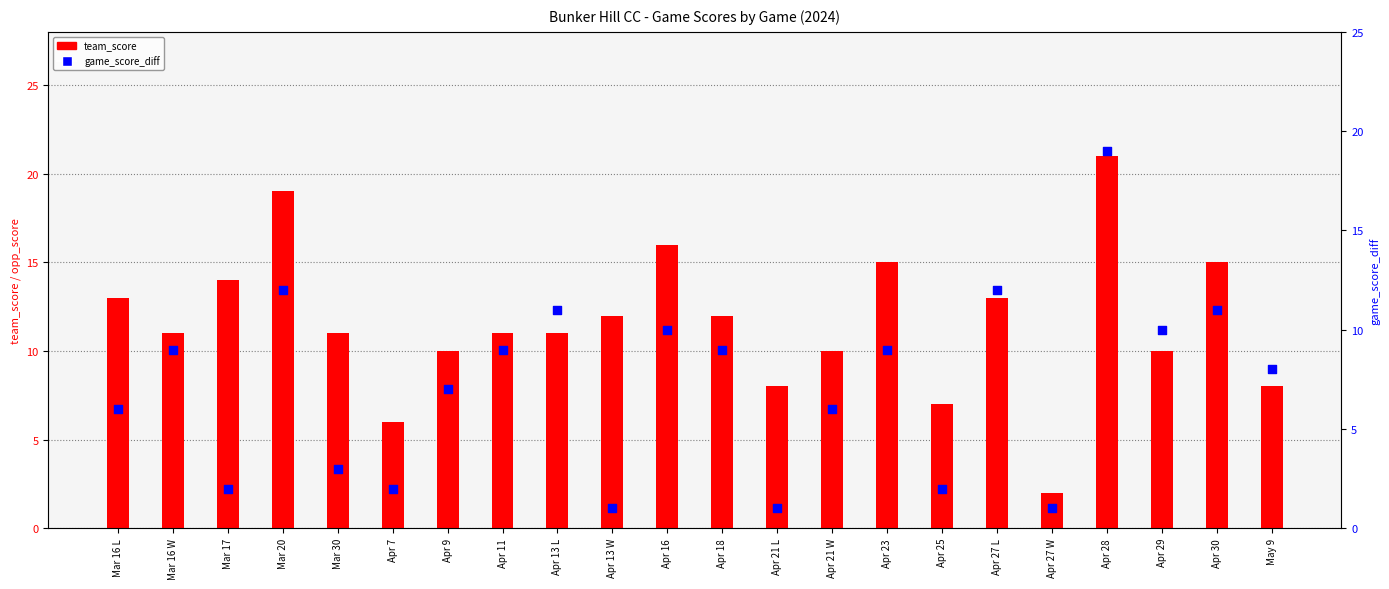

What is the total value across all series at Apr 7?

8